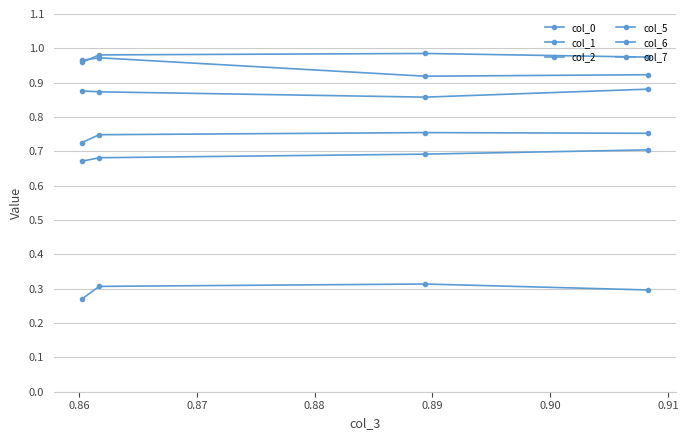

How many lines are shown in the chart?

6